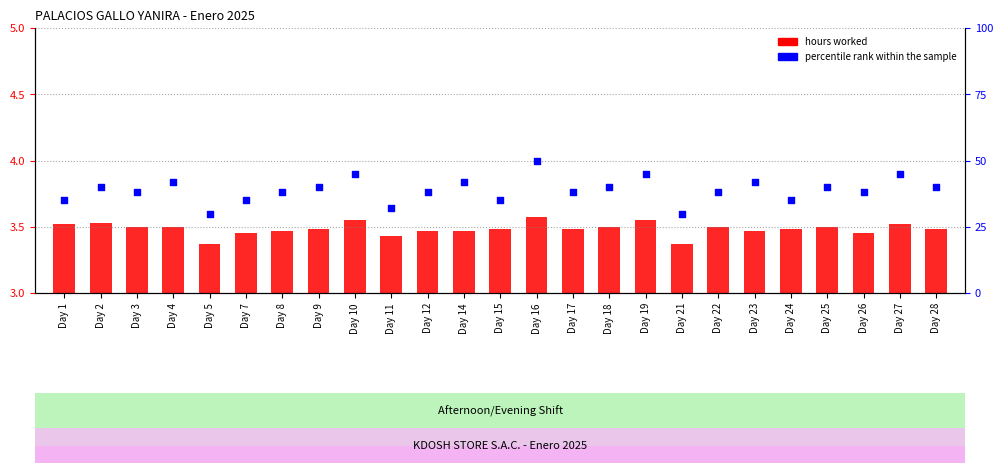

Which series has the largest total across all categories?

percentile rank within the sample